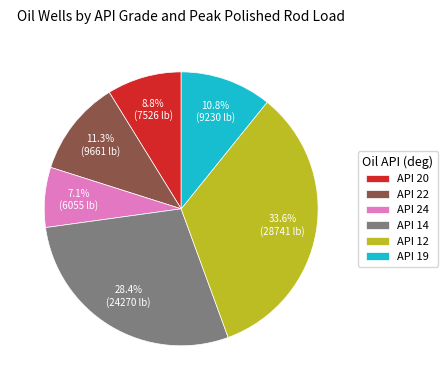

How many segments does this pie chart have?

6